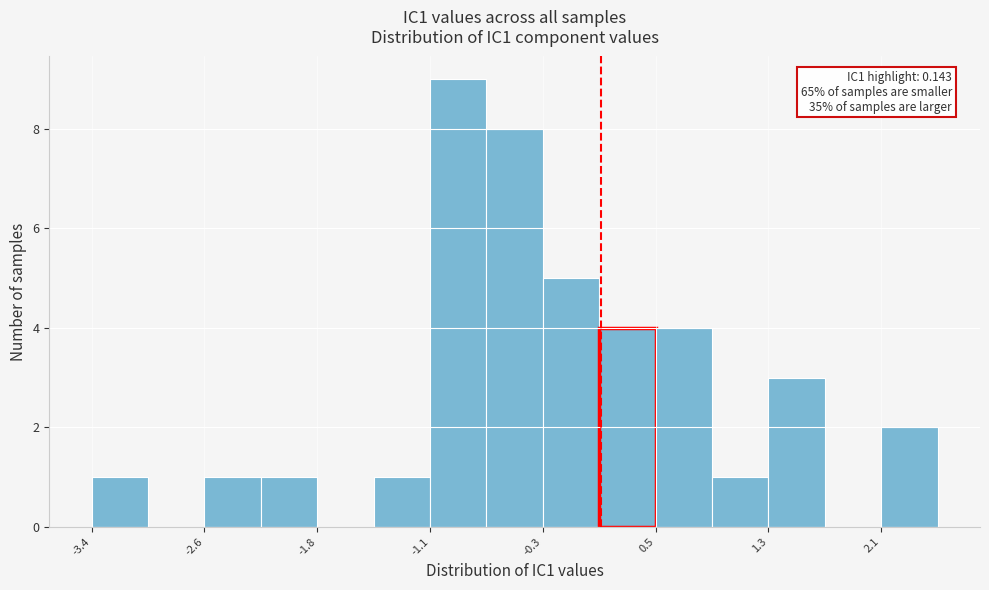

Read against the x-axis, roughly where is the centre of the tallest bar?

-0.9